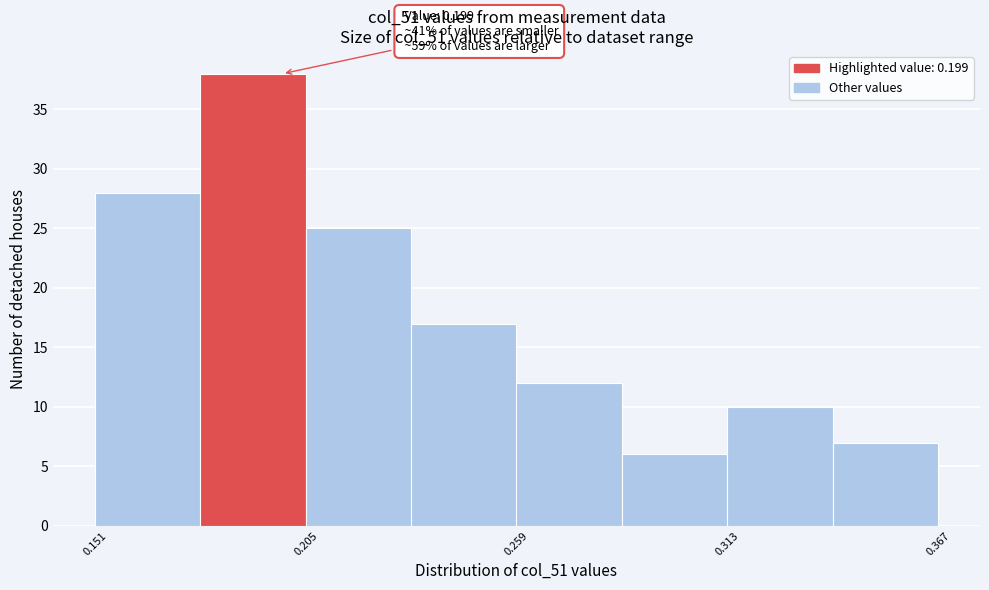

Read against the x-axis, roughly where is the centre of the tallest bar?

0.19